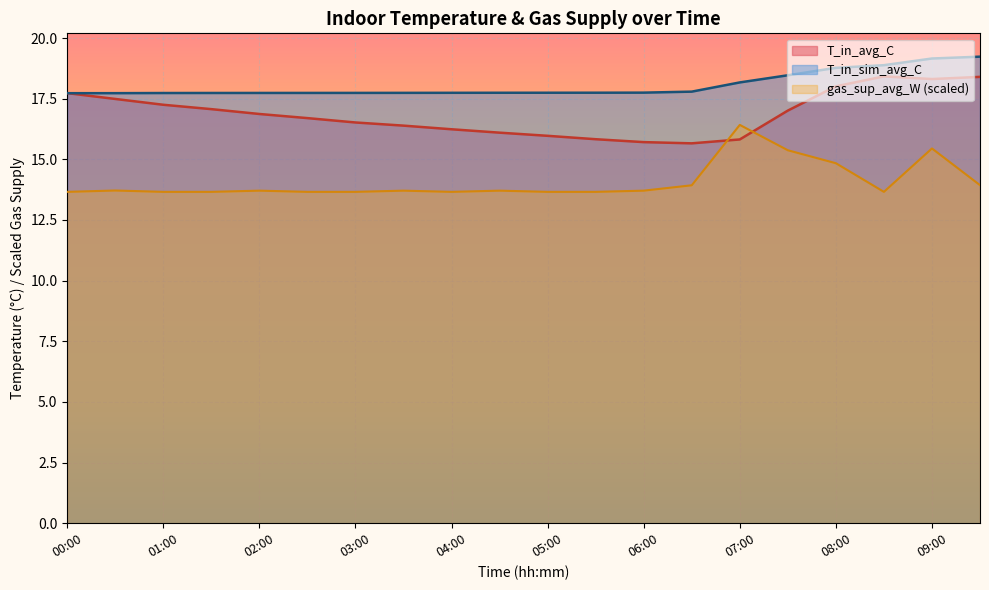

True or false: T_in_sim_avg_C has a value of 25.4 at 07:00.

False